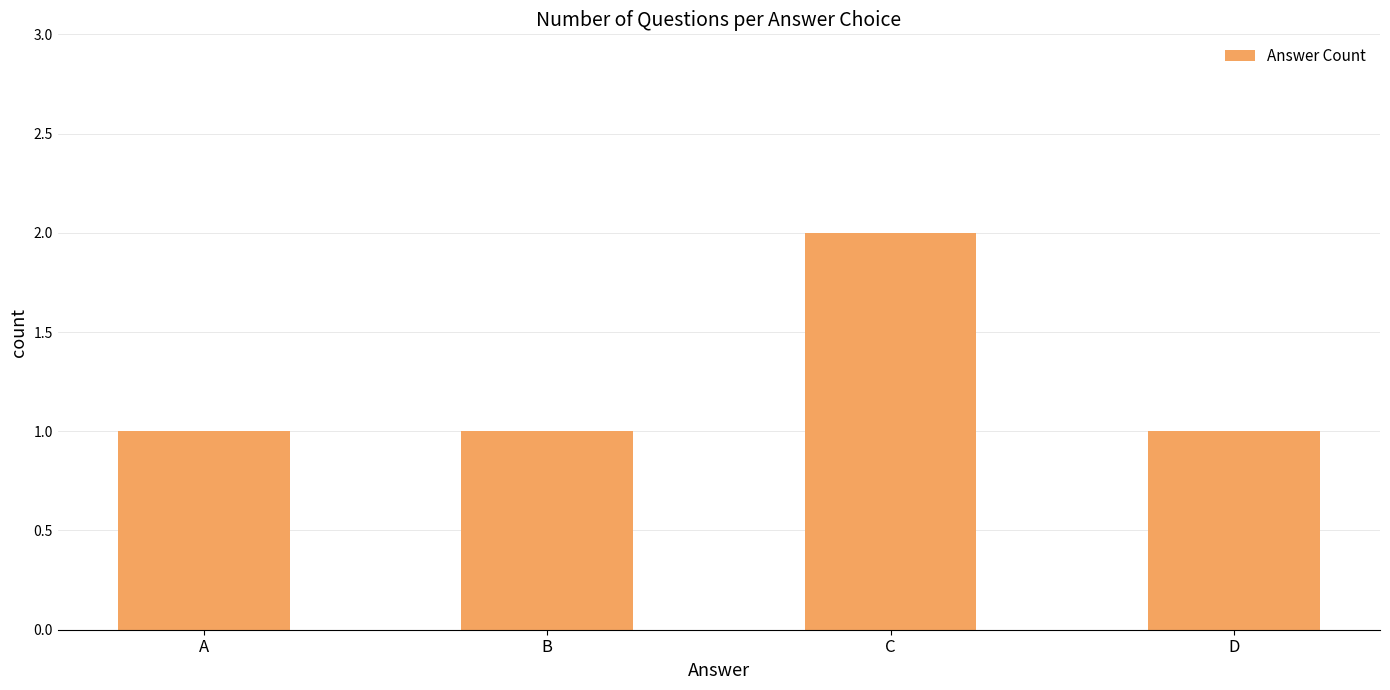

How many values are between 1 and 2?

4